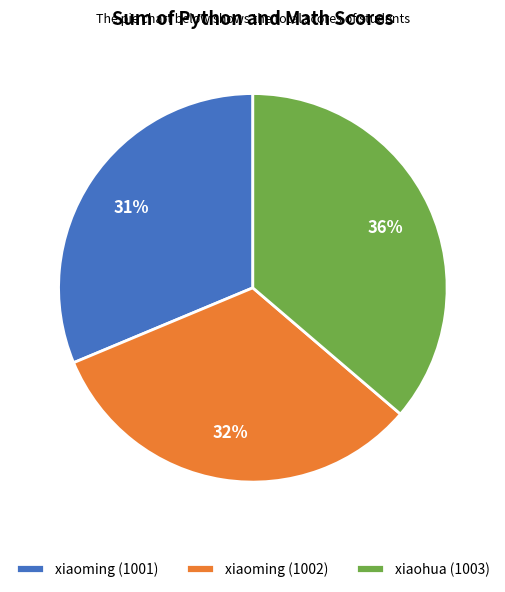

How many segments does this pie chart have?

3